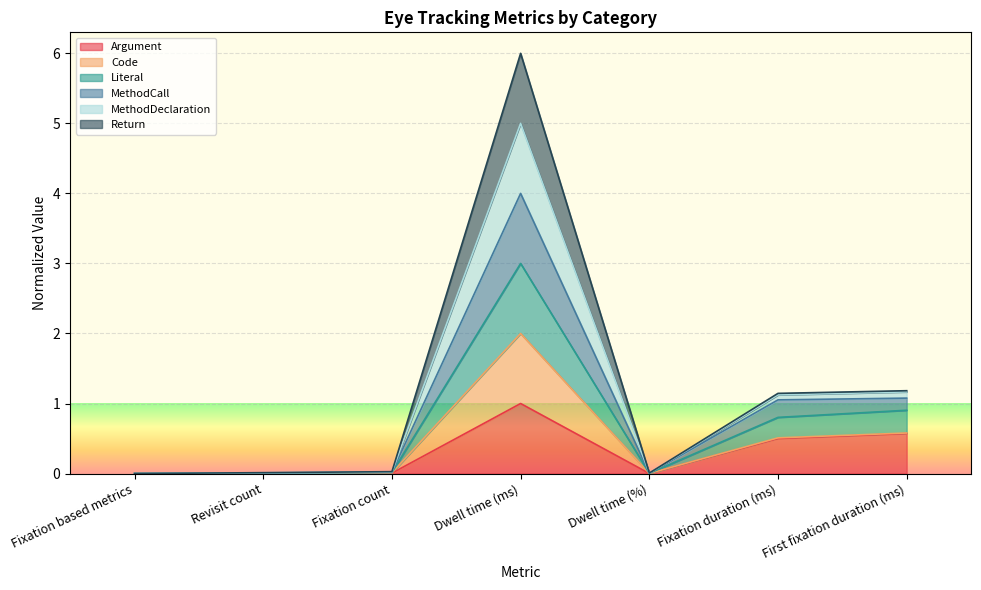

True or false: MethodCall and Literal intersect in this chart.

False